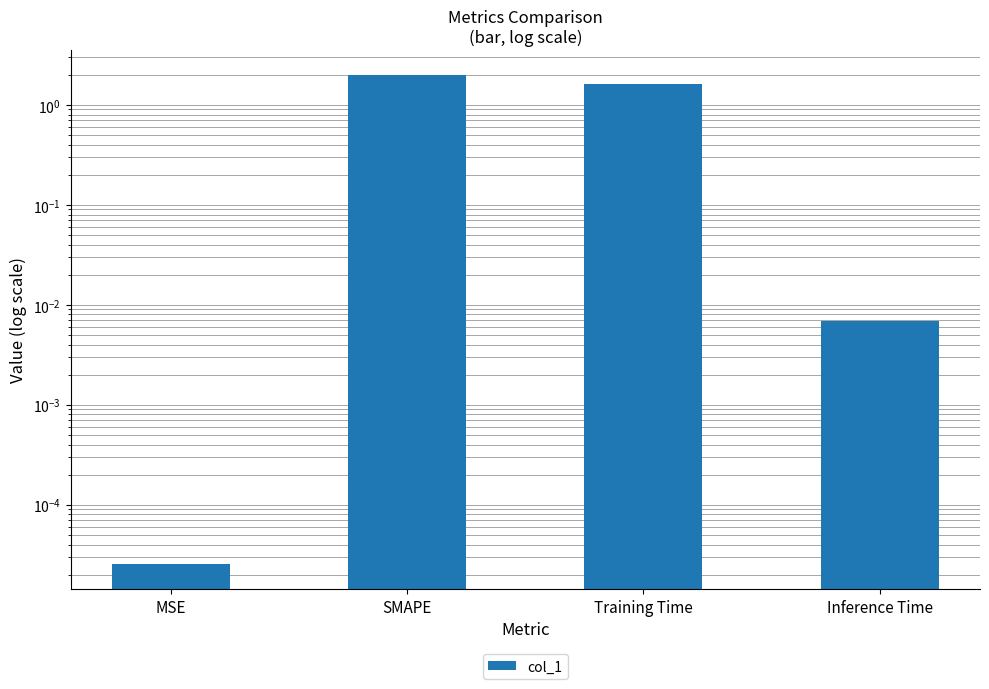

What is the sum of the values at SMAPE and Training Time?

3.6